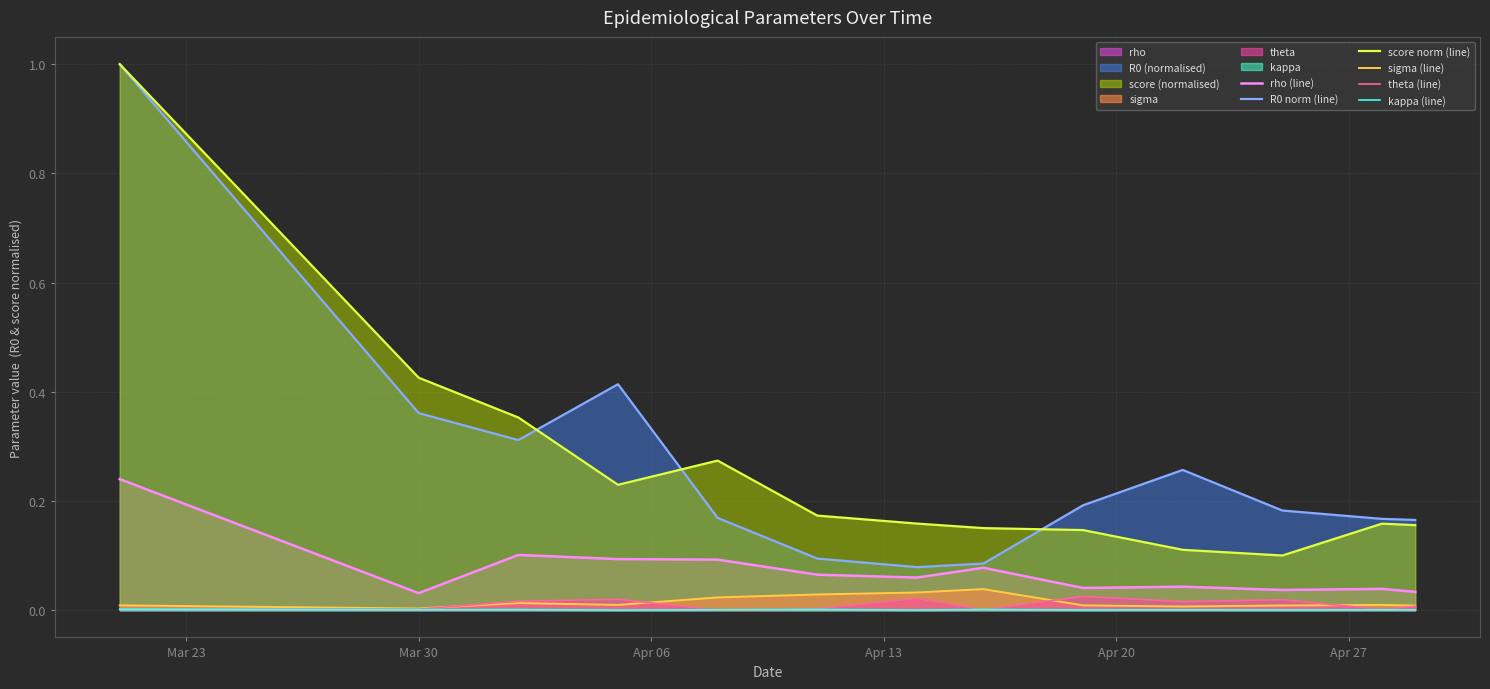

What is the difference between the maximum and second lowest values in the rho (line) series?

0.2